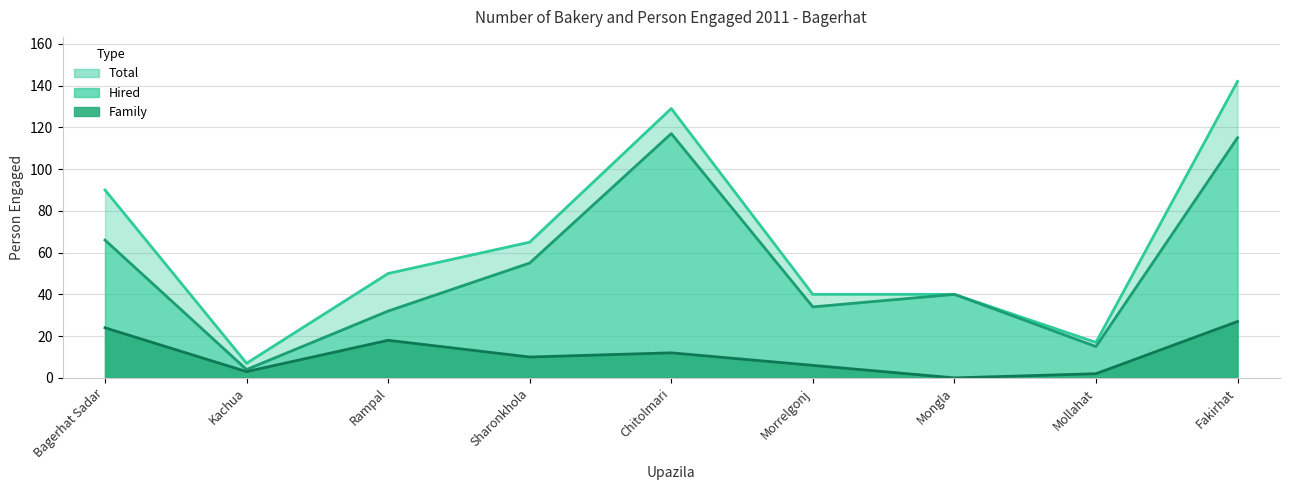

True or false: Hired and Total cross at least once.

False